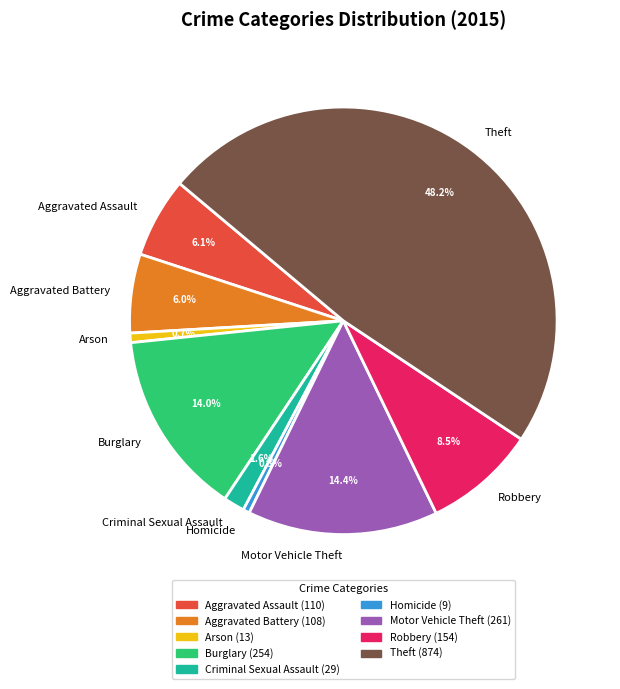

Between Homicide and Aggravated Assault, which is larger?

Aggravated Assault